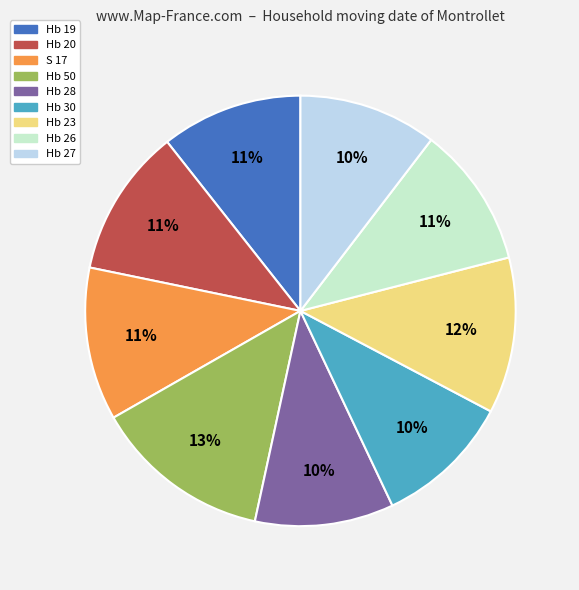

To the nearest percent, what is the difference between the largest and smallest slice percentages?

3%